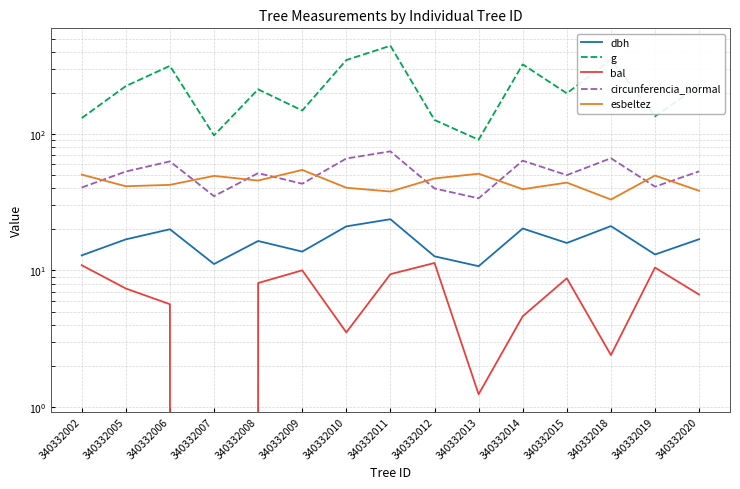

How many values in the bal series are below 7?

7